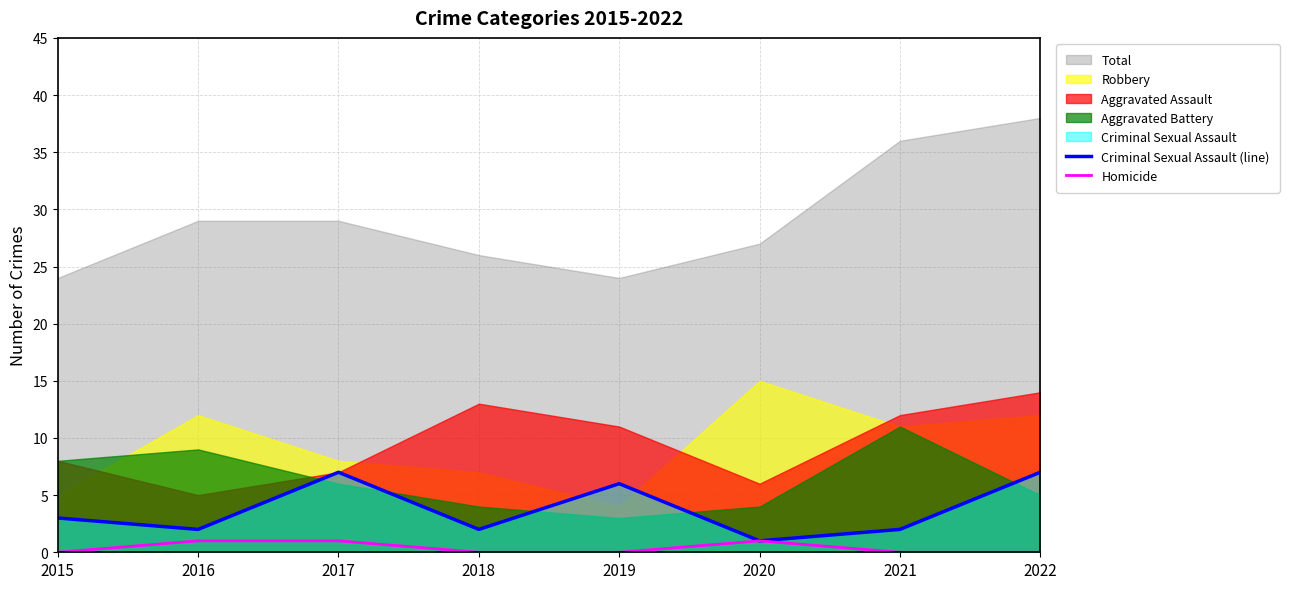

Is the value of Criminal Sexual Assault (line) at 2017 greater than the value of Homicide at 2022?

Yes